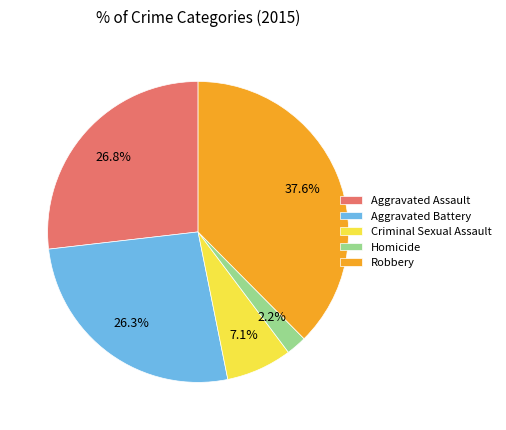

Does Criminal Sexual Assault account for over 50% of the chart?

No